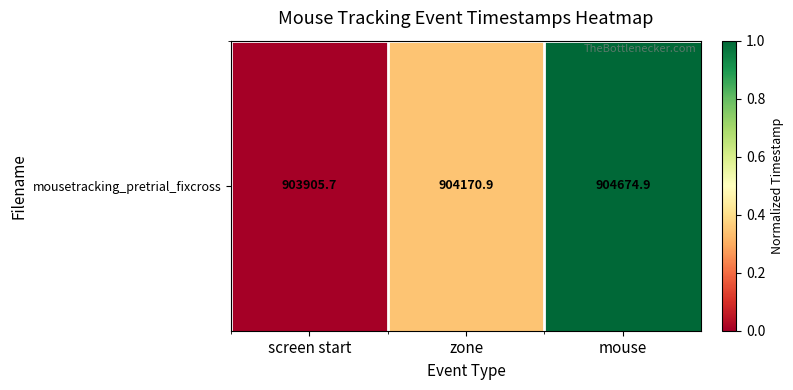

True or false: the data shows 0.0 at screen start.

True